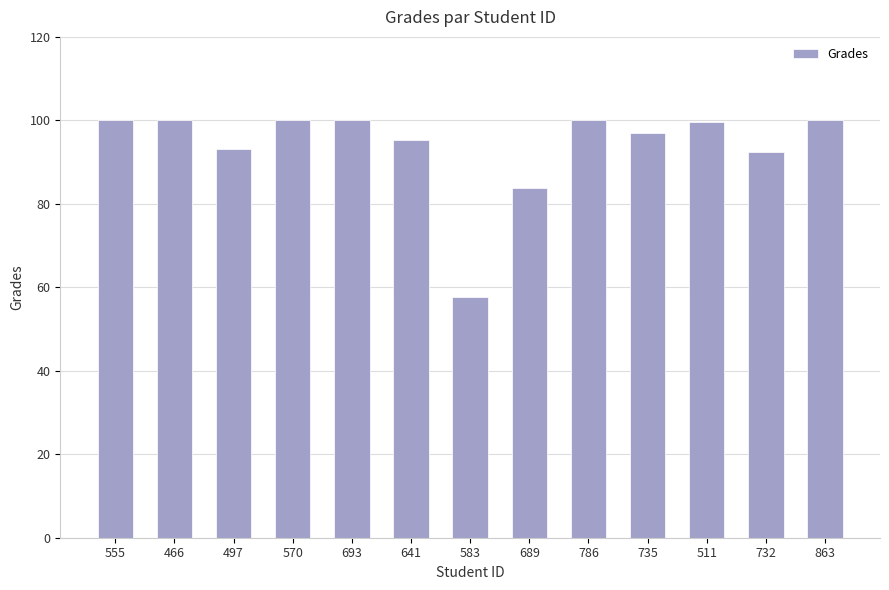

At which label is the value closest to 78?

689